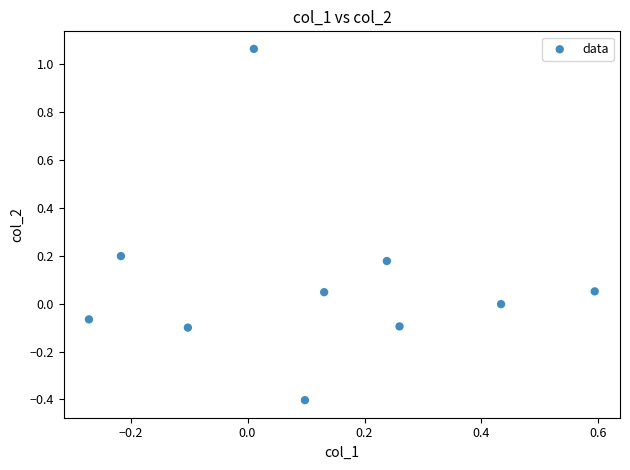

What is the range of Y values (max minus min)?

1.5